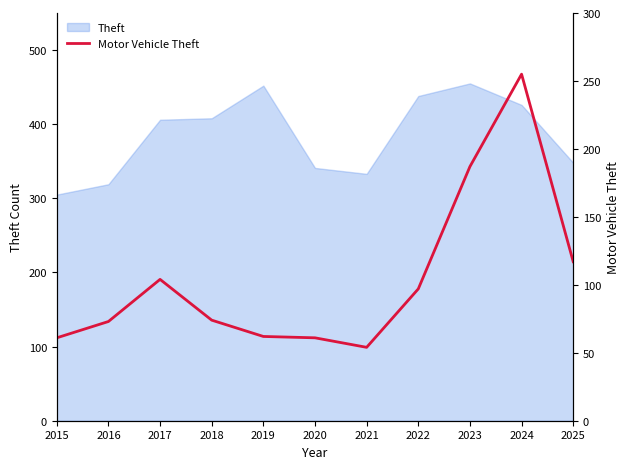

Reading right to left, what are all the values shown in this chart?

117	255	187	97	54	61	62	74	104	73	61